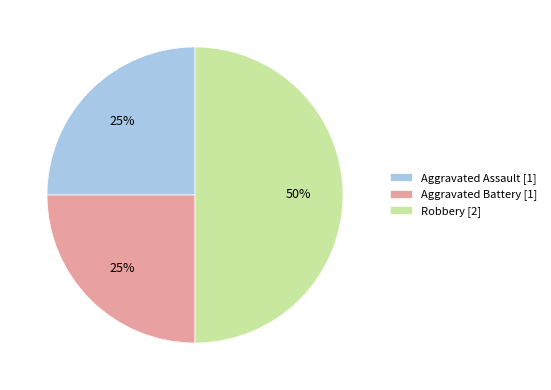

Is it true that Aggravated Battery [1] is 25% of the pie?

True